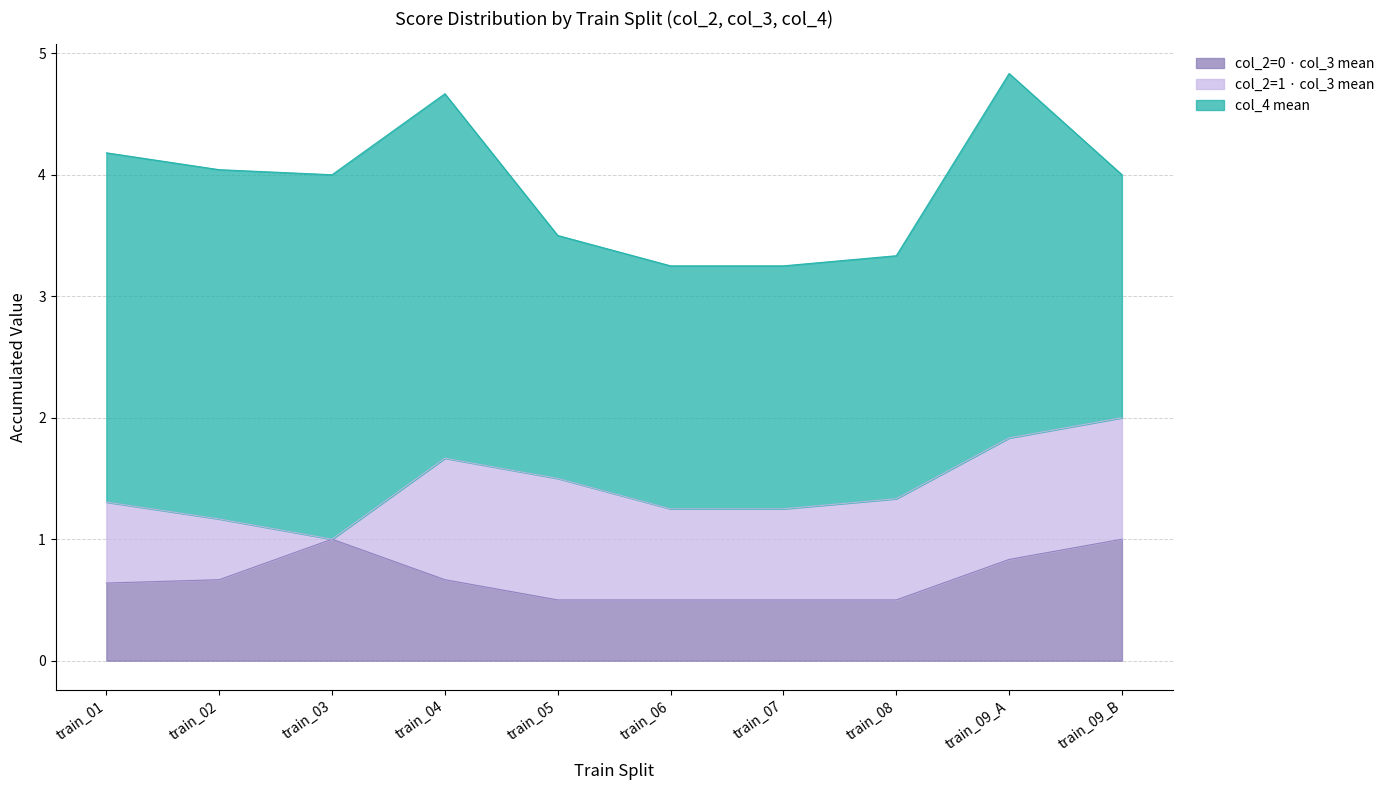

True or false: col_2=0 · col_3 mean has a value of 0.8 at train_07.

False